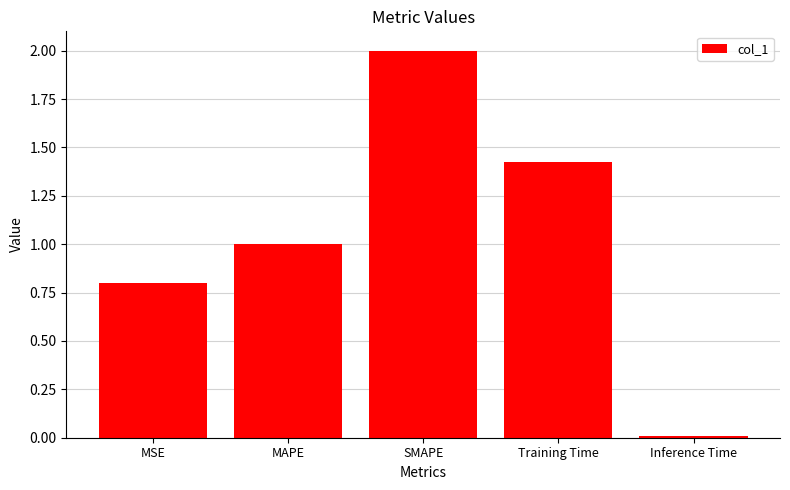

Read the value at MAPE.

1.0